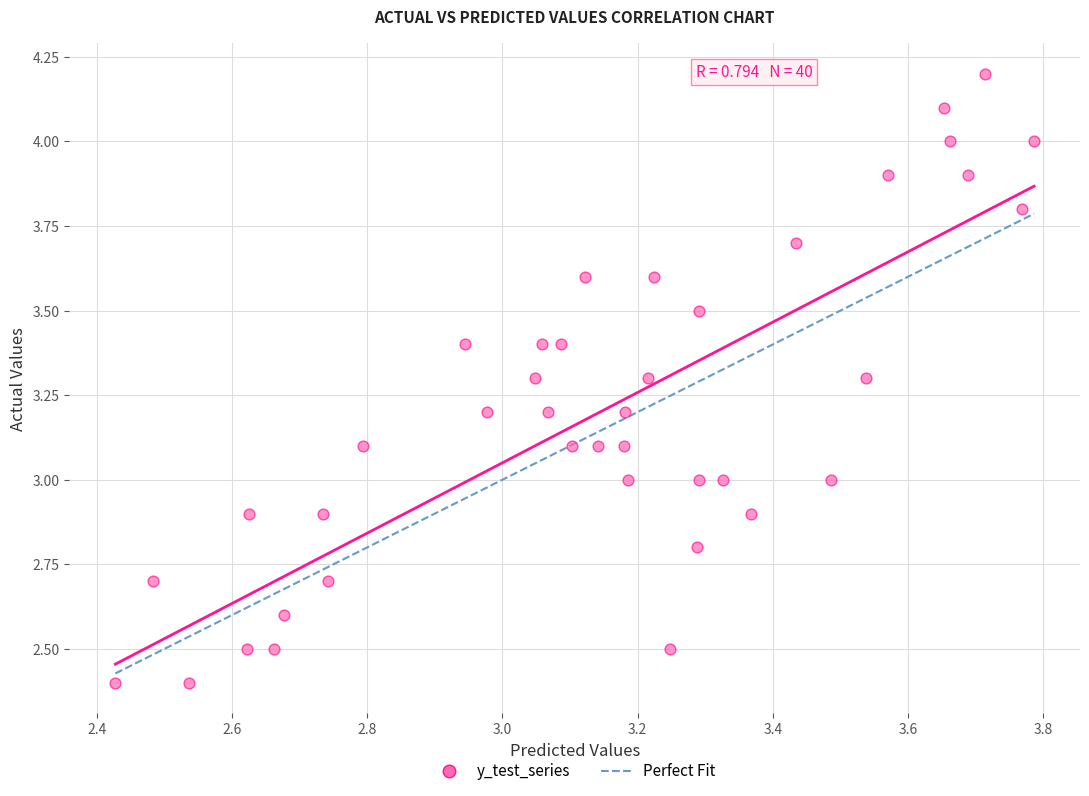

What is the range of Y values (max minus min)?

1.8